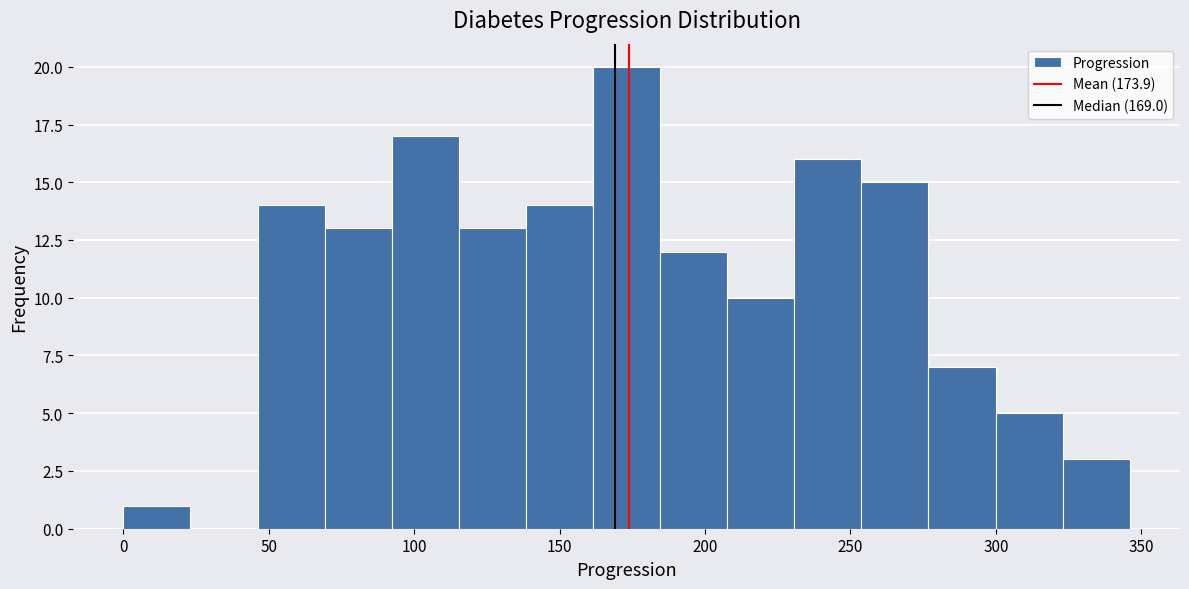

Which range on the x-axis has the tallest bar?

160 to 185